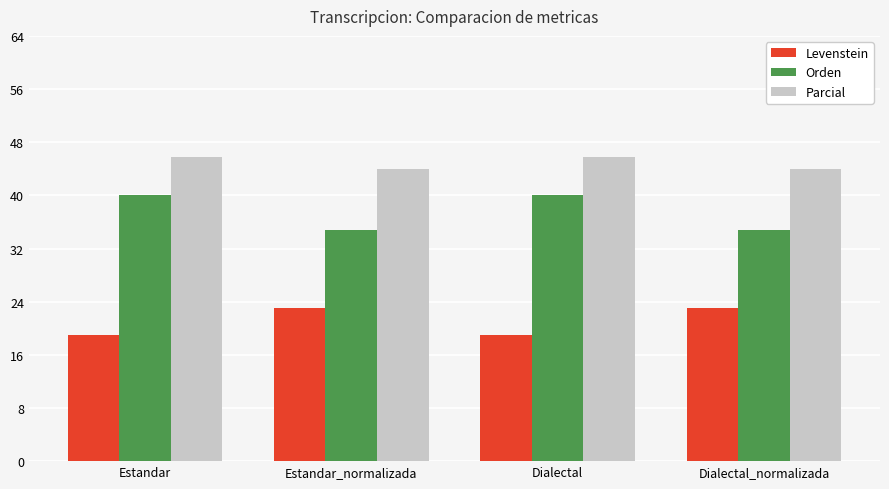

Are the bars grouped side by side (vs. stacked)?

Yes